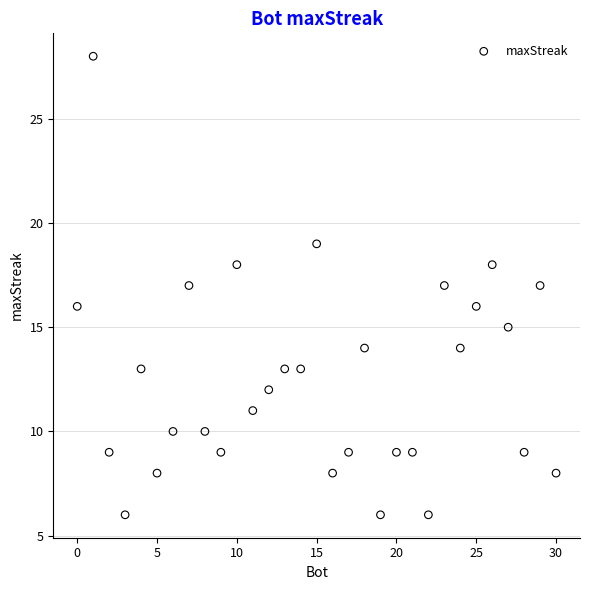

What is the range of Y values (max minus min)?

22